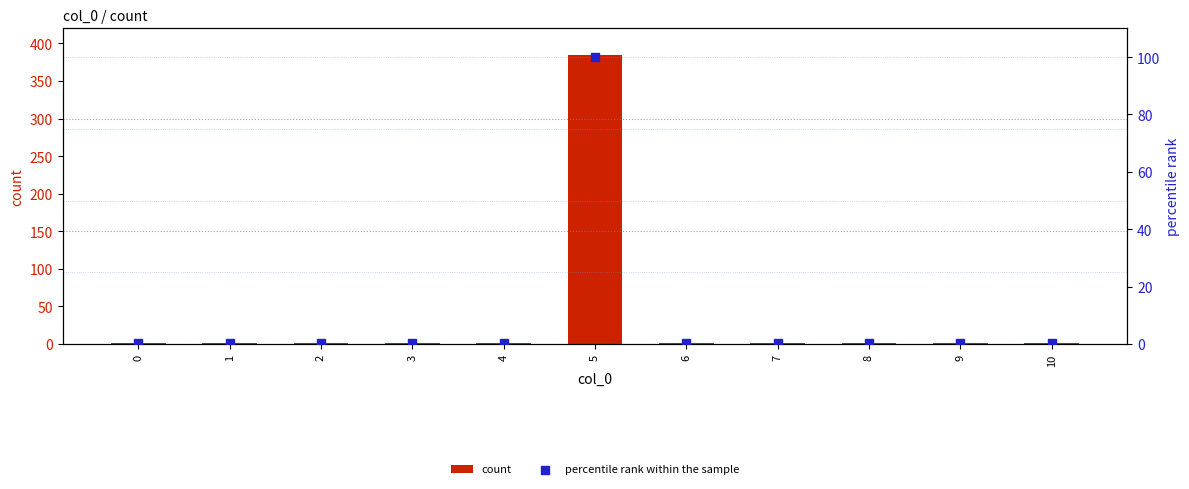

Which series reaches the minimum Y coordinate?

percentile rank within the sample